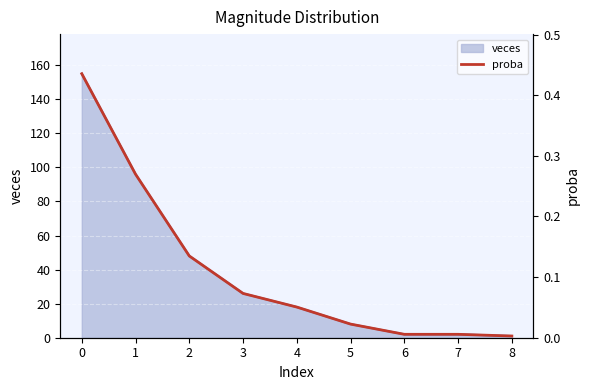

True or false: there are more than 2 points higher than both neighbors.

False